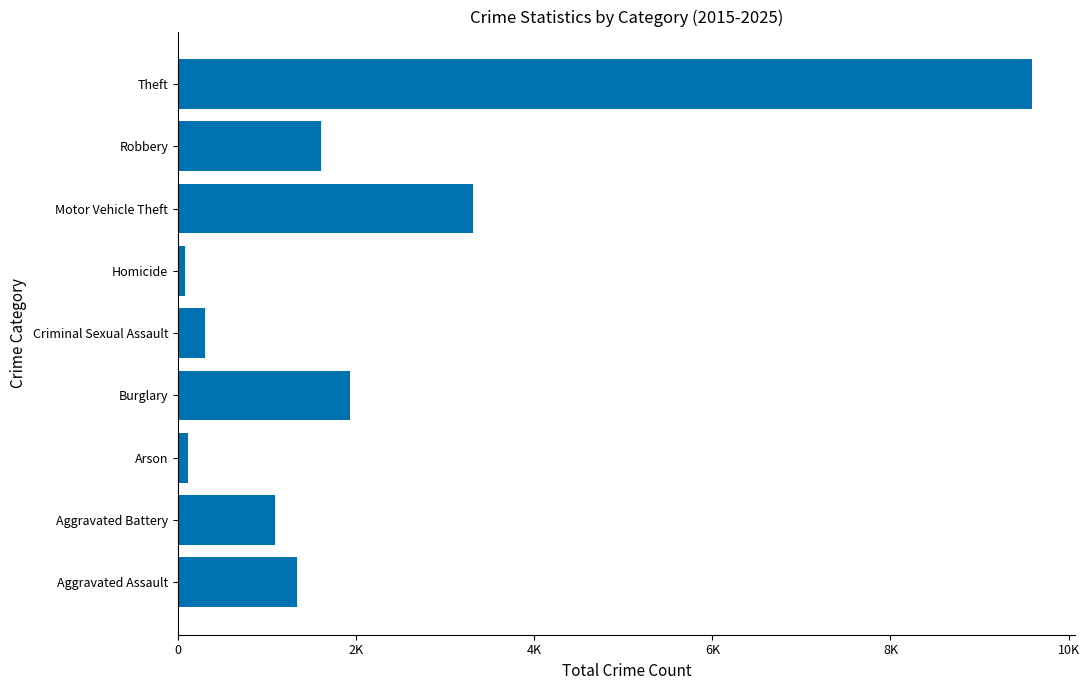

Does the chart contain stacked bars?

No